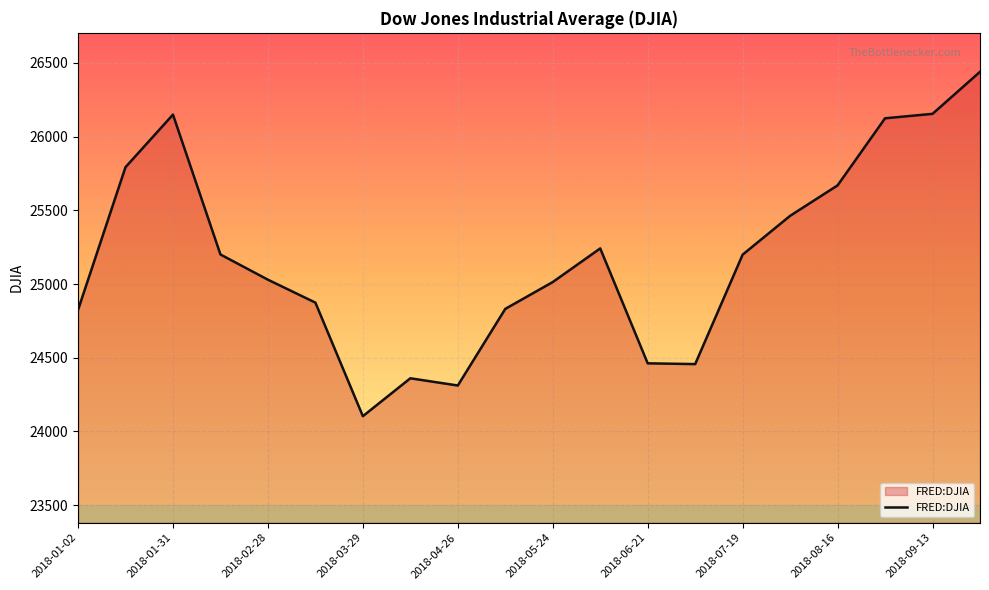

True or false: there are more than 2 points higher than both neighbors.

True